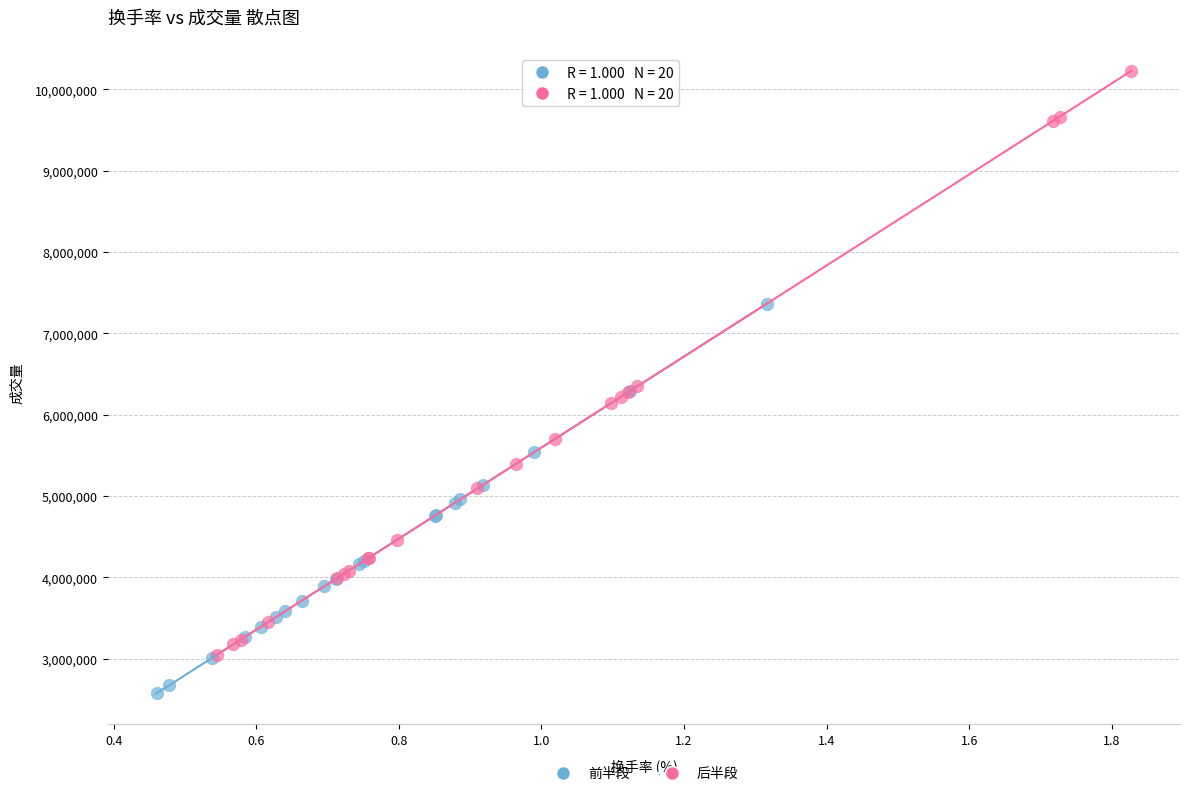

Which series has the widest spread of Y values?

后半段